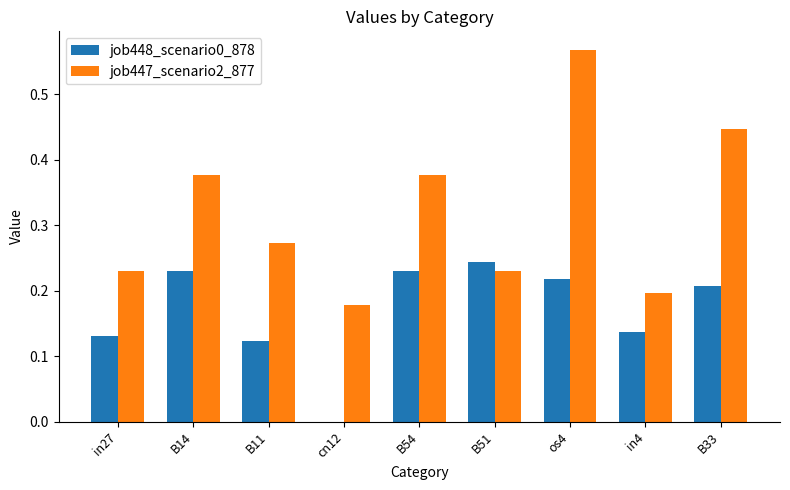

How many job448_scenario0_878 values are between 0 and 1?

9